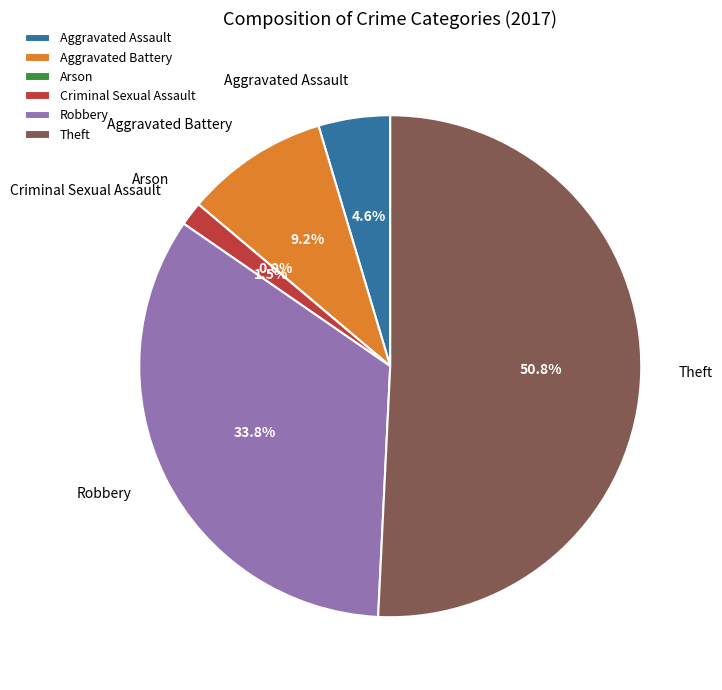

Combined, do Criminal Sexual Assault and Robbery account for over 50%?

No